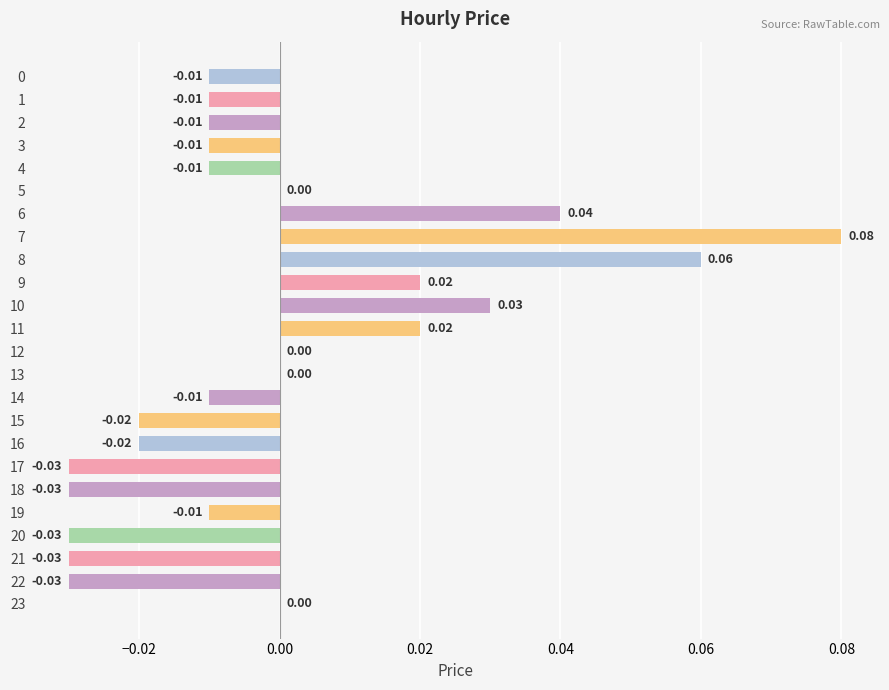

True or false: the data shows 0.0 at 9.

True